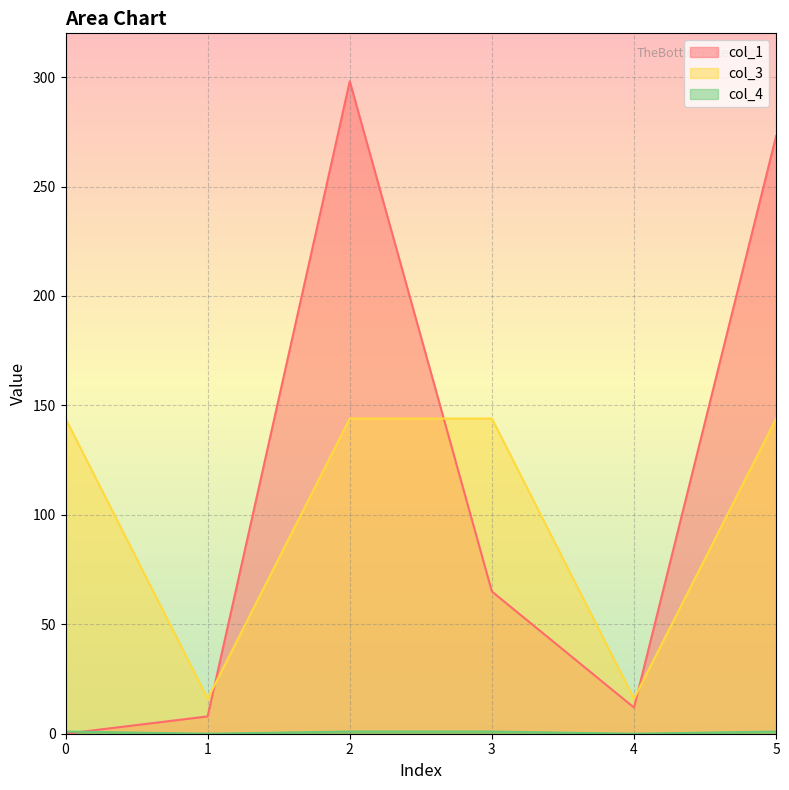

Count the col_3 values in the range 16 to 144.

6